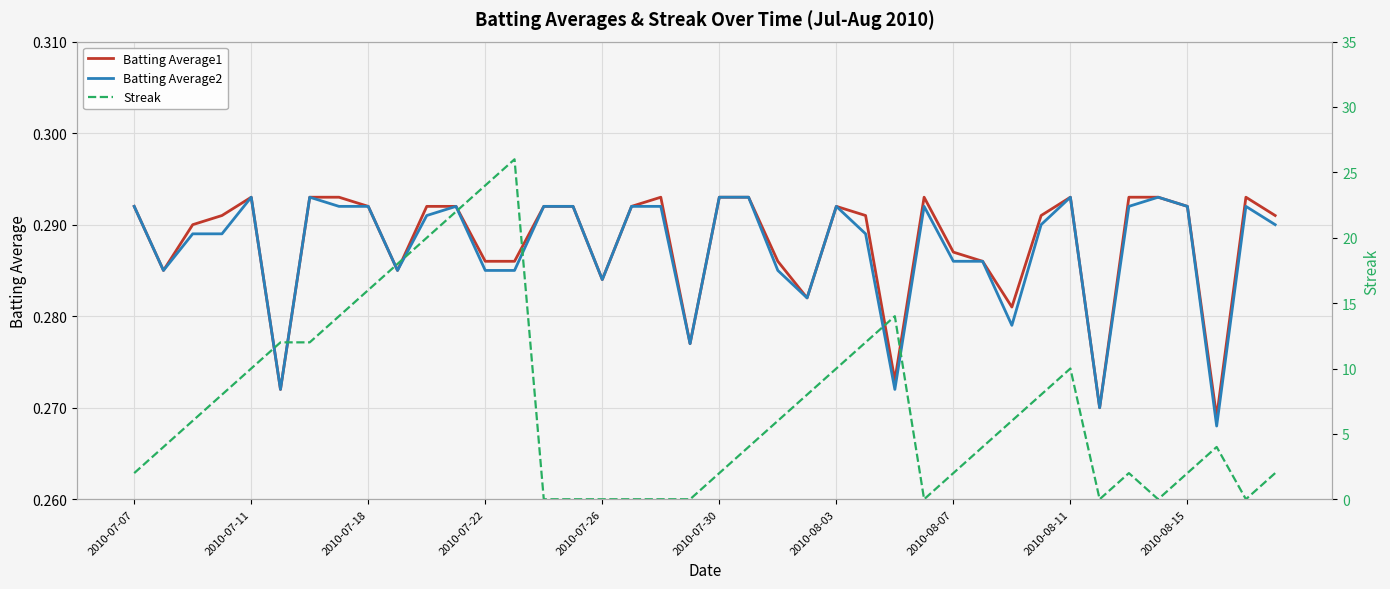

Count the number of categories in the chart.

40